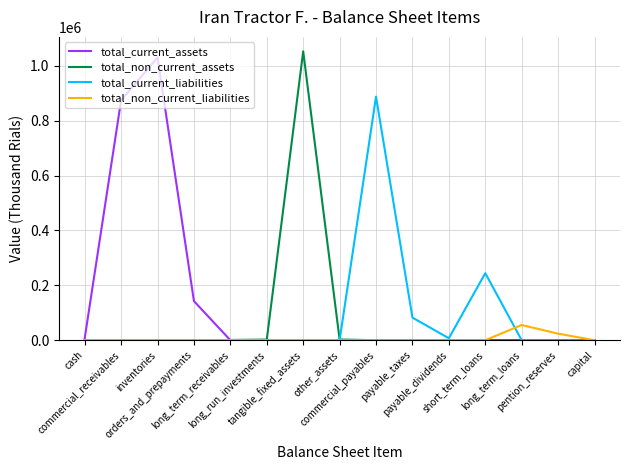

Which series has the largest total across all categories?

total_current_assets